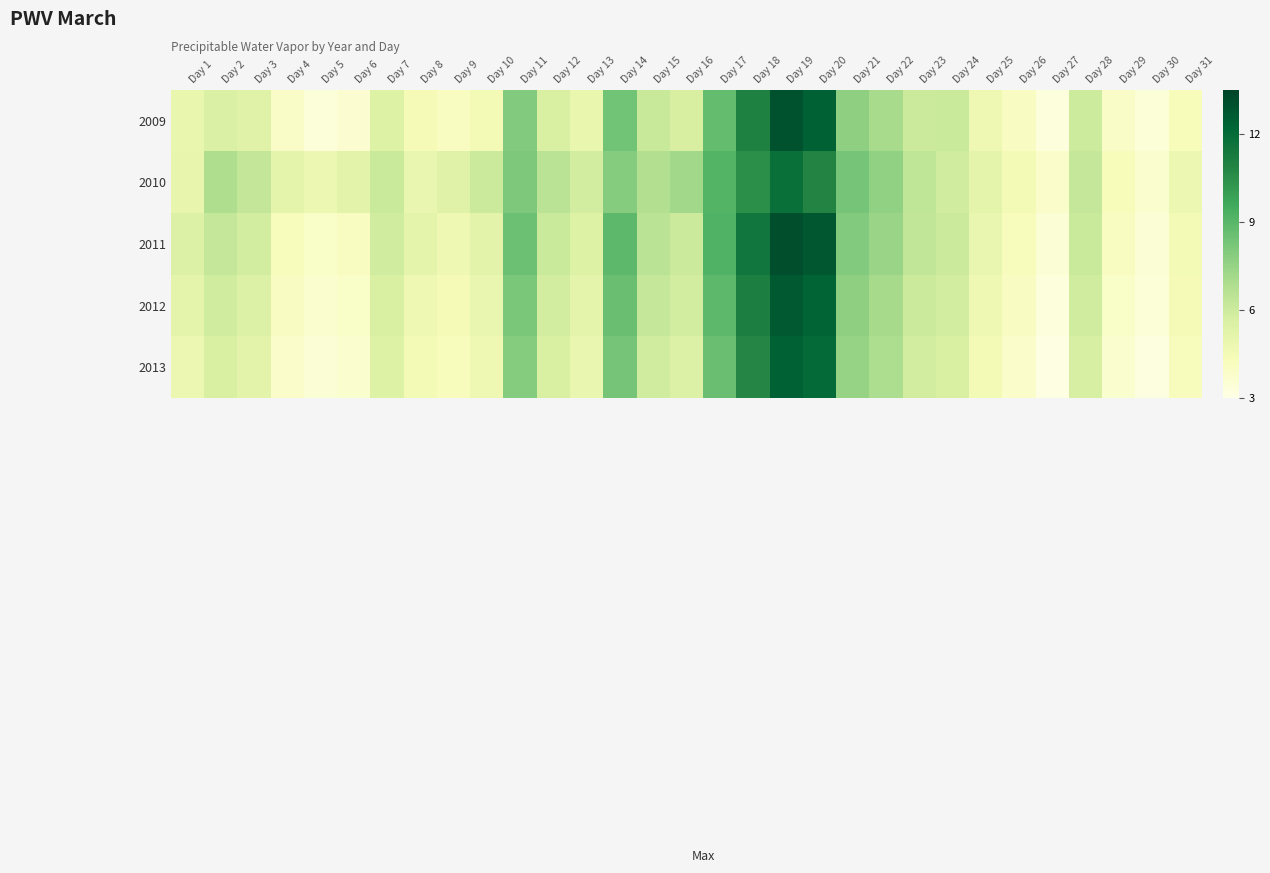

Which label corresponds to the largest value in the chart?

Day 19